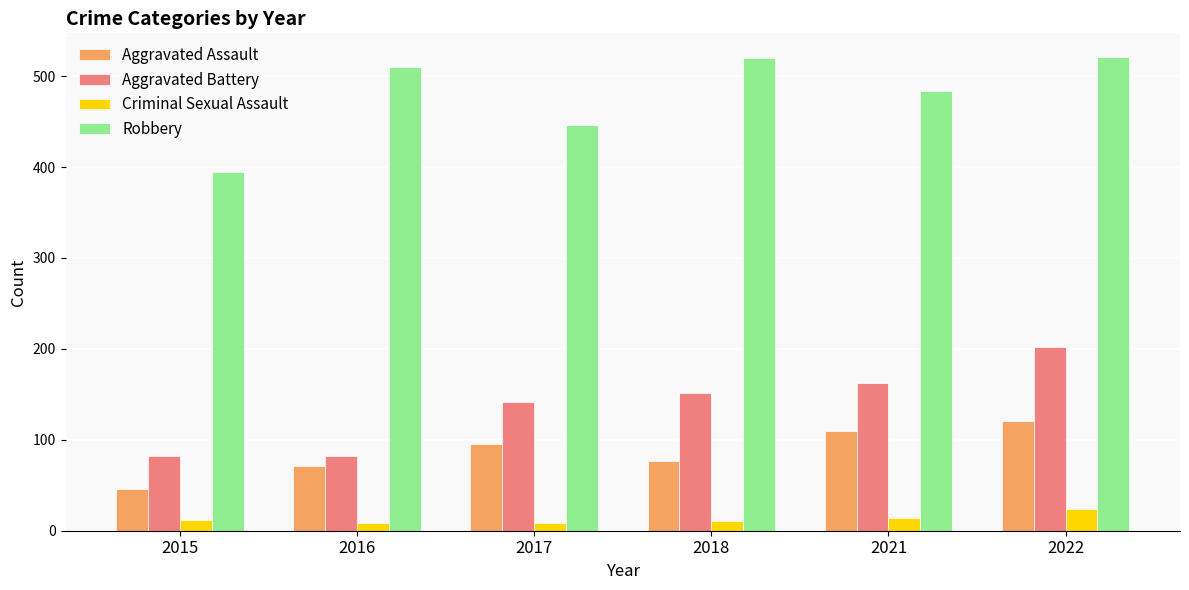

What is the sum of all Aggravated Assault values?

520